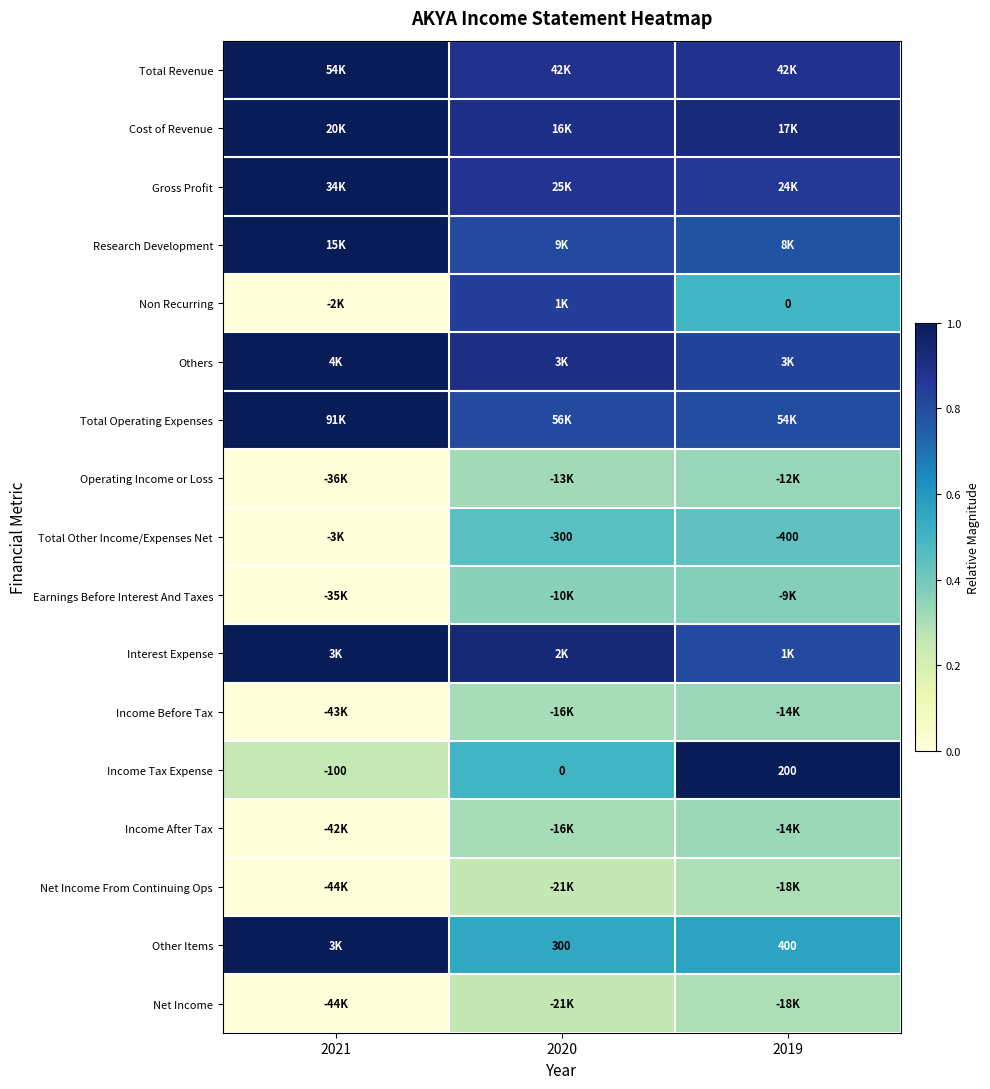

How many distinct data groups are displayed?

17